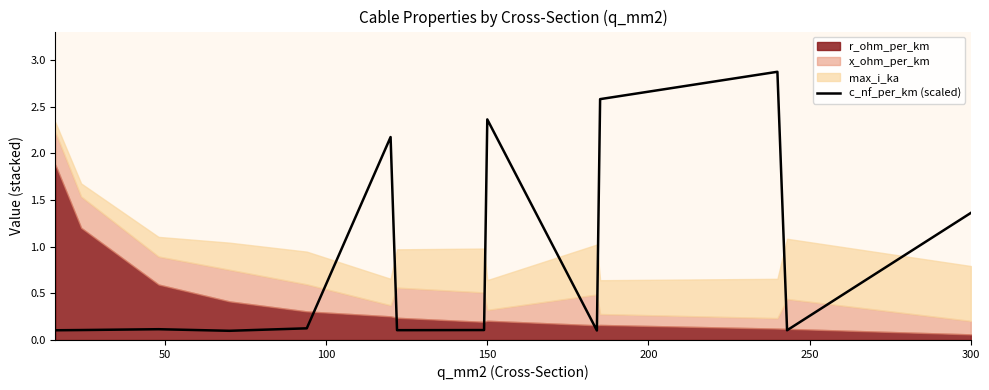

At which label is c_nf_per_km (scaled) closest to 1?

300